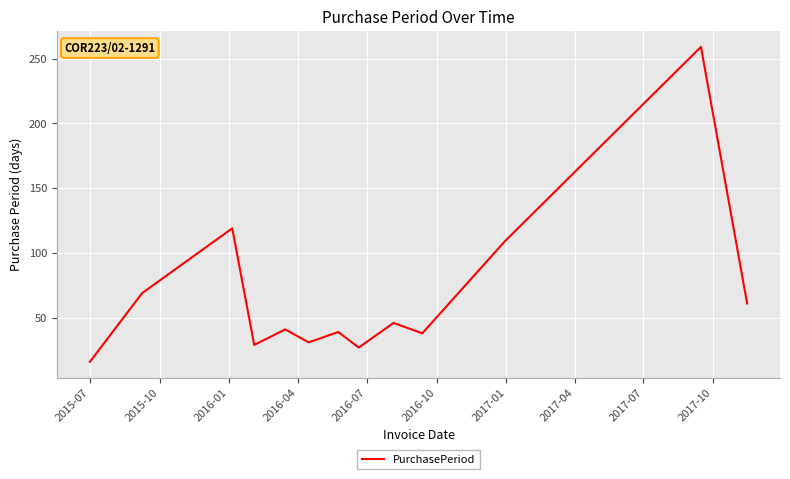

What is the smallest value displayed?

16